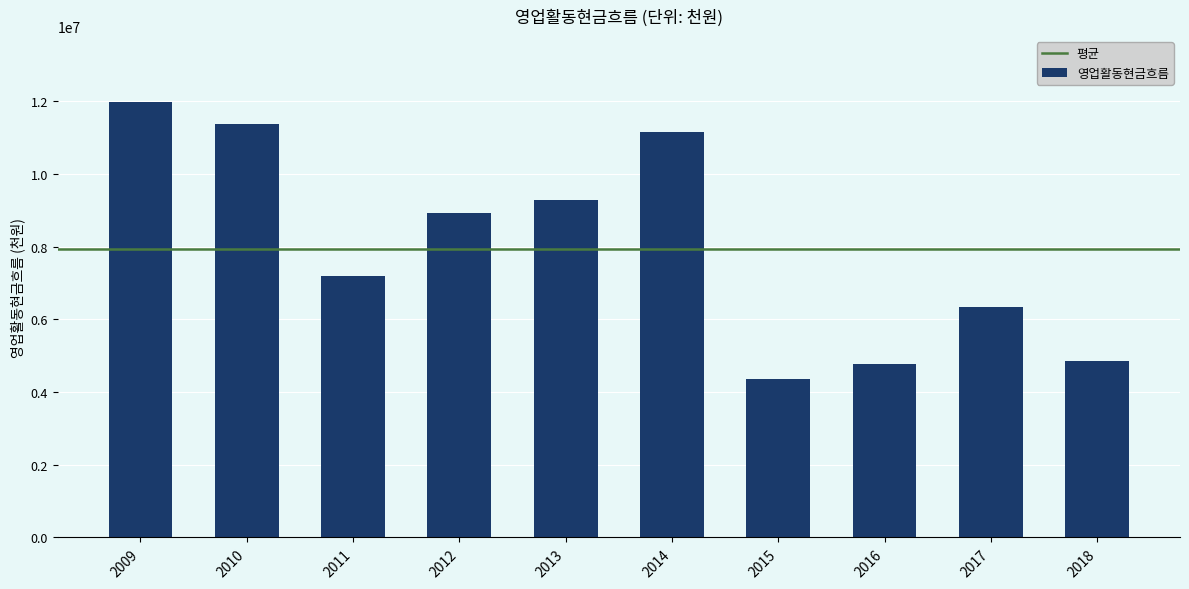

Which category has the highest value across all series?

2009